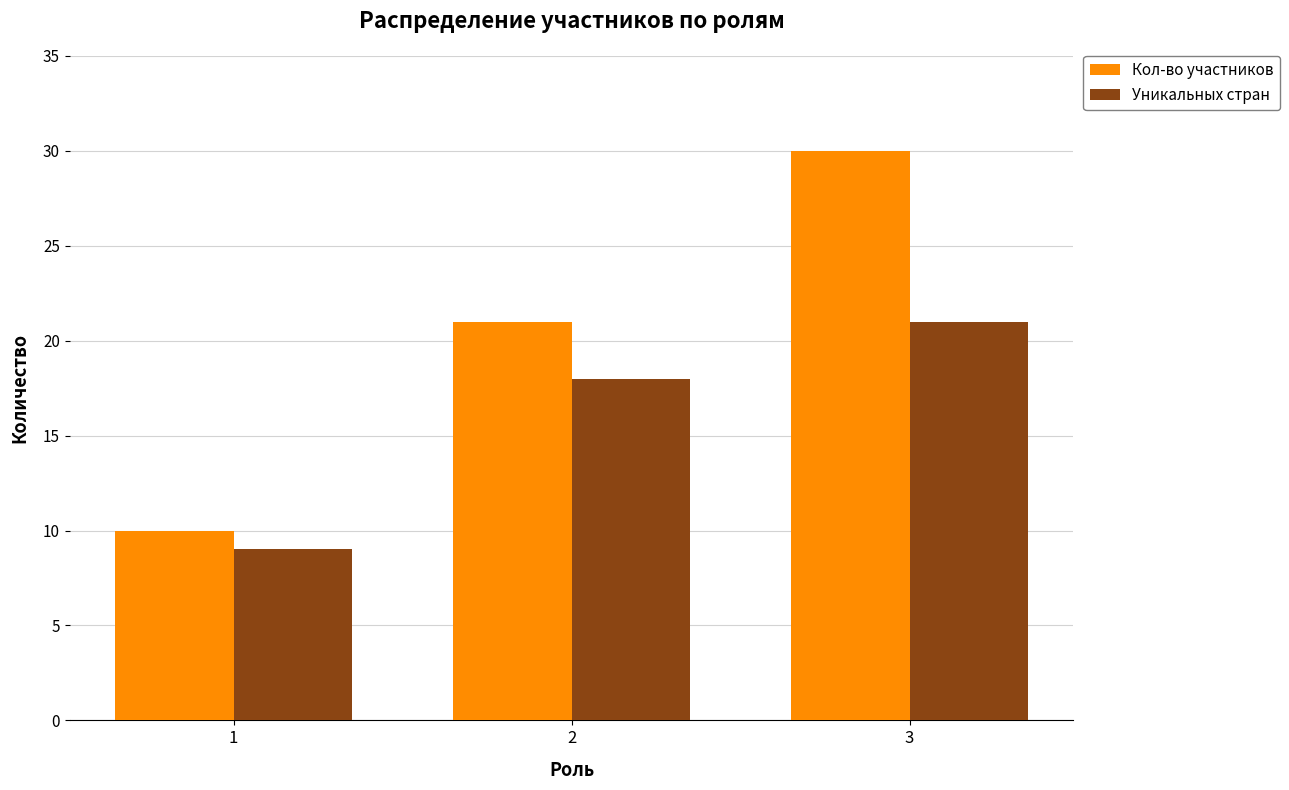

Rank the categories by Уникальных стран value from highest to lowest.

3, 2, 1